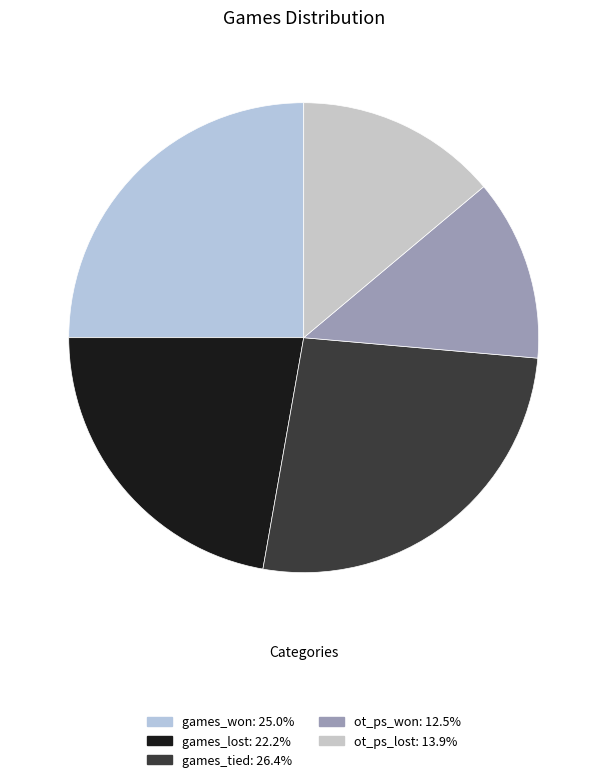

Does games_tied represent more than half of the total?

No